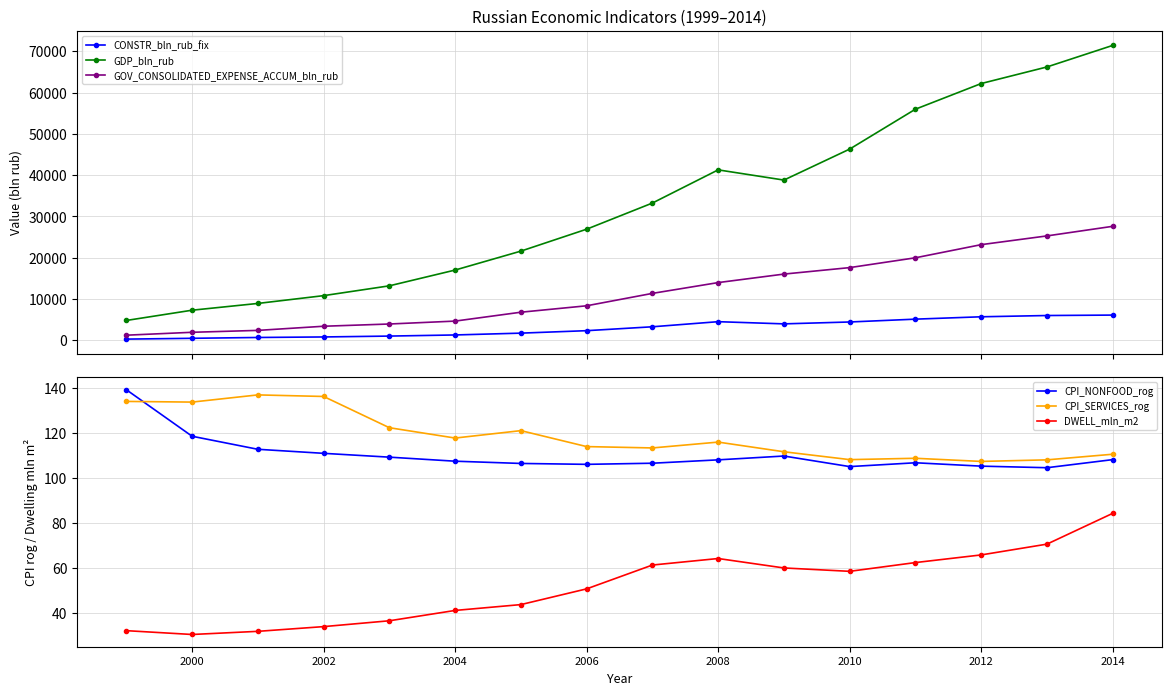

At which label does DWELL_mln_m2 reach its peak?

2014